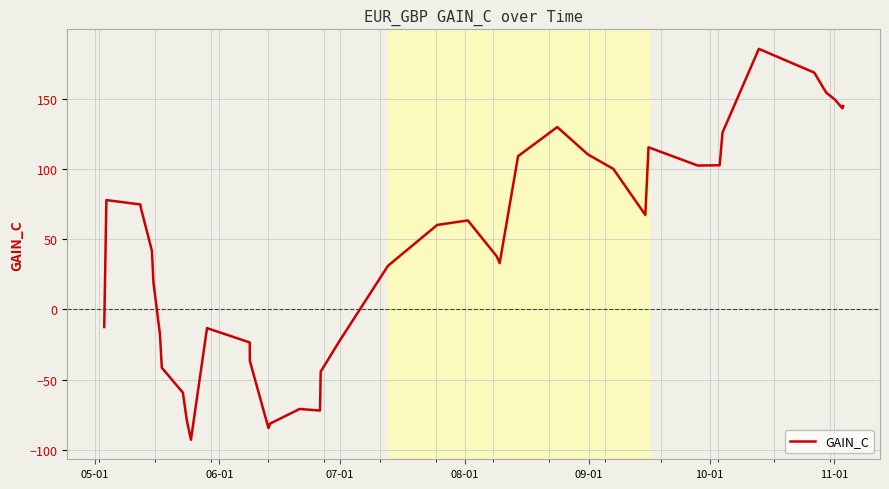

What is the greatest value displayed?

185.5